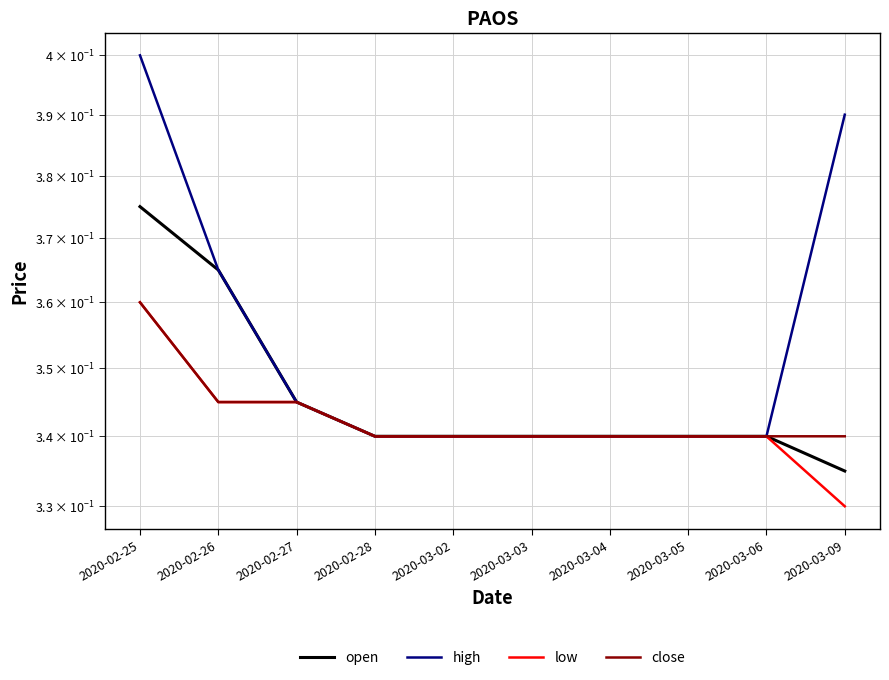

How many close values are between 0 and 1?

10